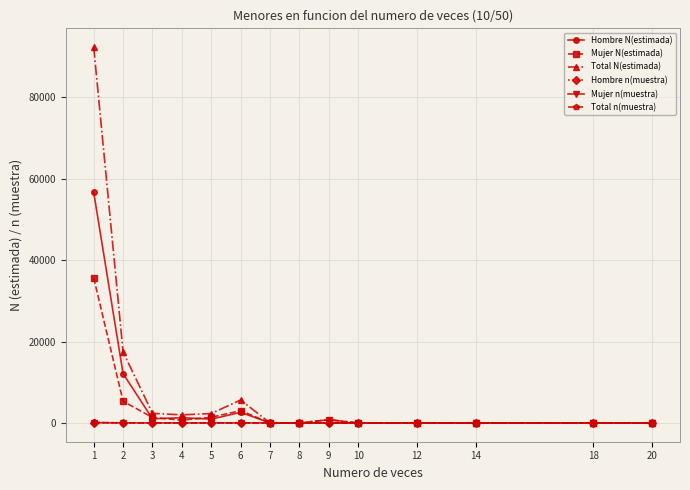

At how many categories does at least one series exceed 54910?

1